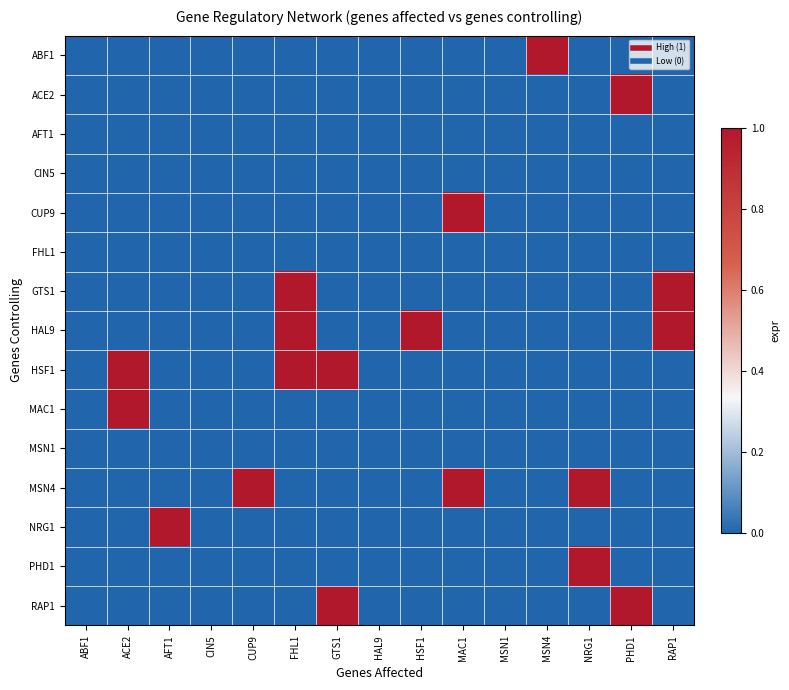

At HSF1, list the series in order from smallest to largest.

ABF1, ACE2, AFT1, CIN5, CUP9, FHL1, GTS1, HSF1, MAC1, MSN1, MSN4, NRG1, PHD1, RAP1, HAL9